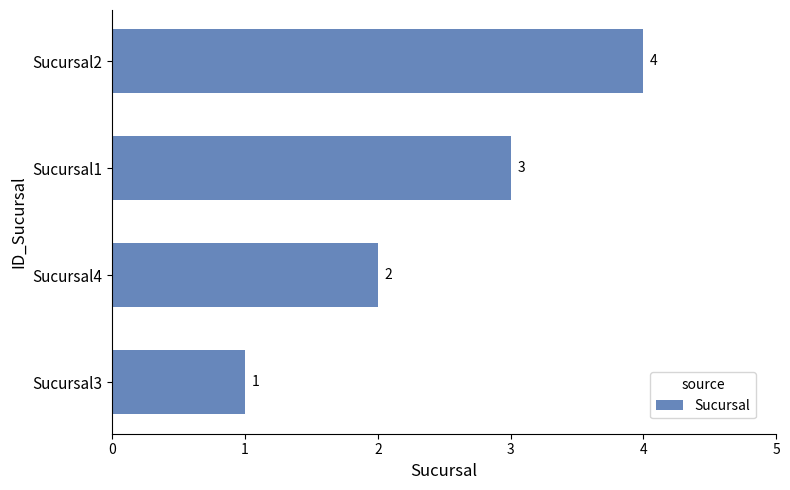

How many categories are shown in the chart?

4